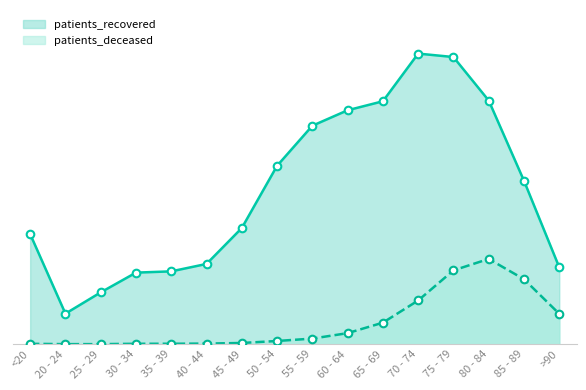

Which series has the largest Y range (max minus min)?

patients_recovered